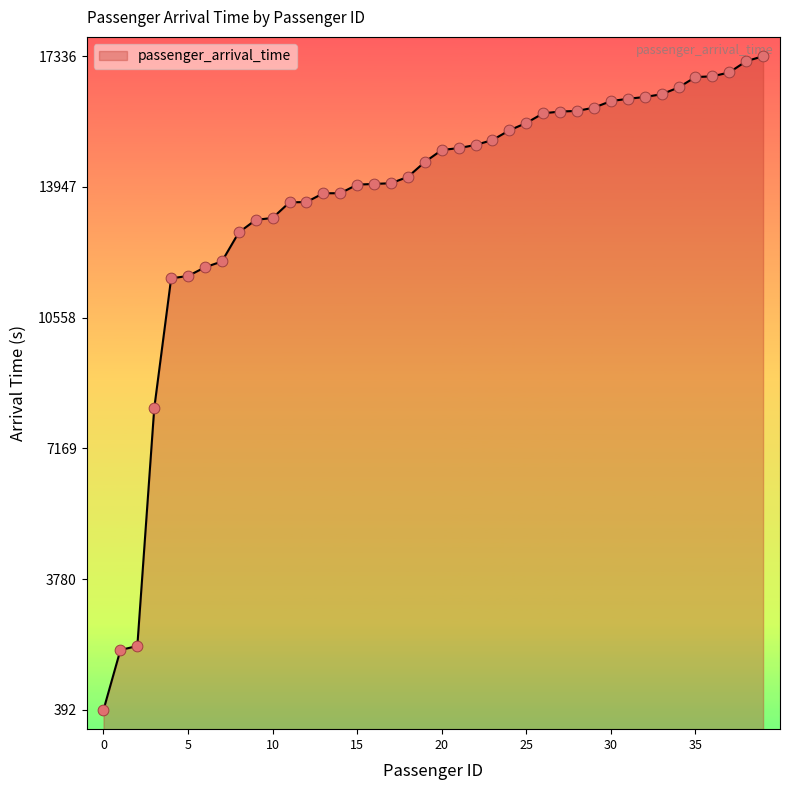

What is the ratio of the value at 14 to the value at 7?

1.1